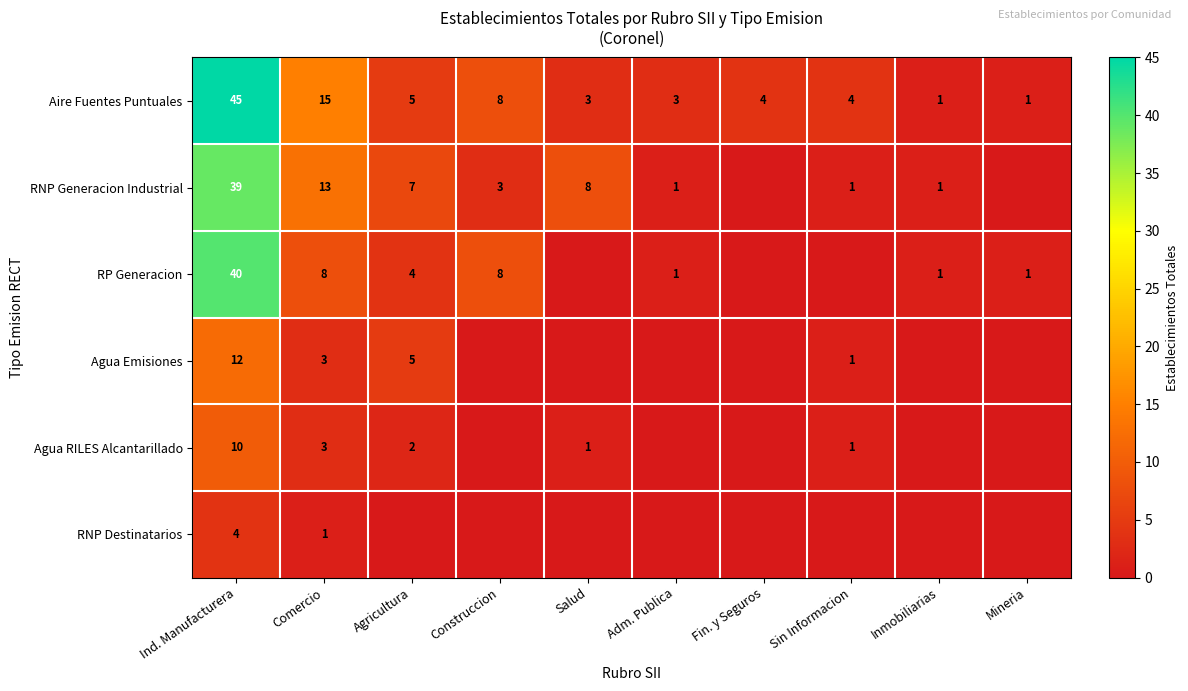

True or false: RP Generacion has a value of 2 at Comercio.

False